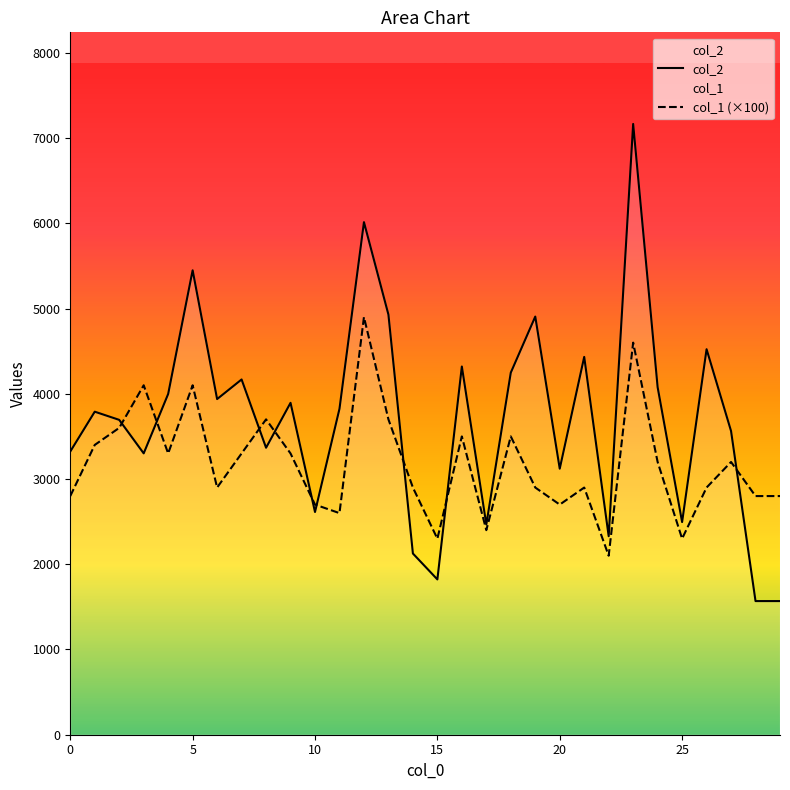

Which series has the widest spread of values?

col_2